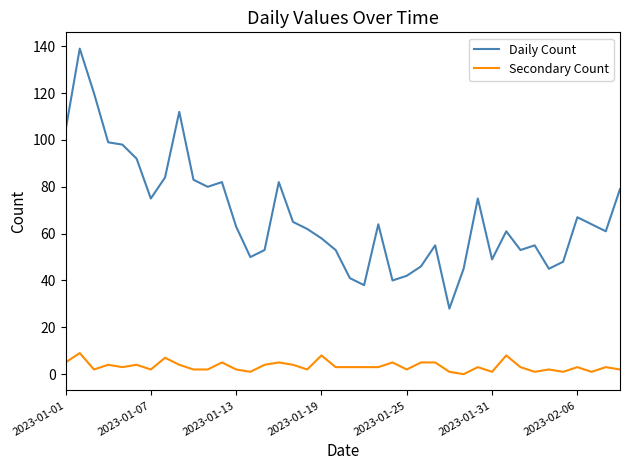

Count the Secondary Count values in the range 2 to 5.

29